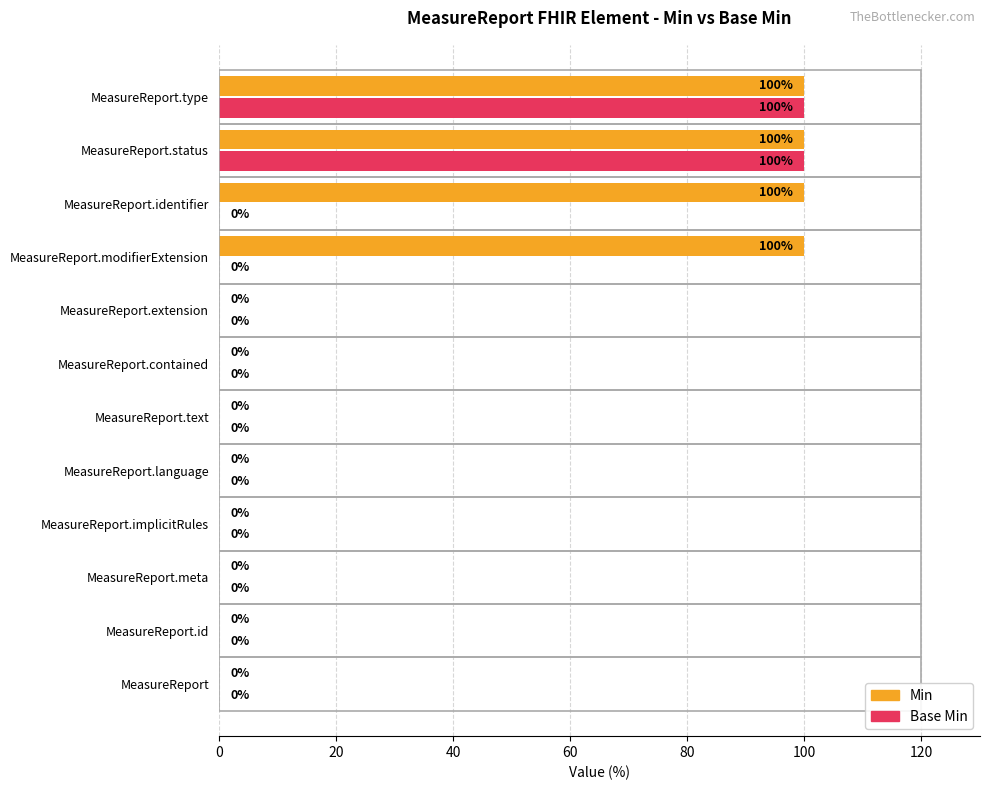

What are all the series names shown in the legend?

Min, Base Min